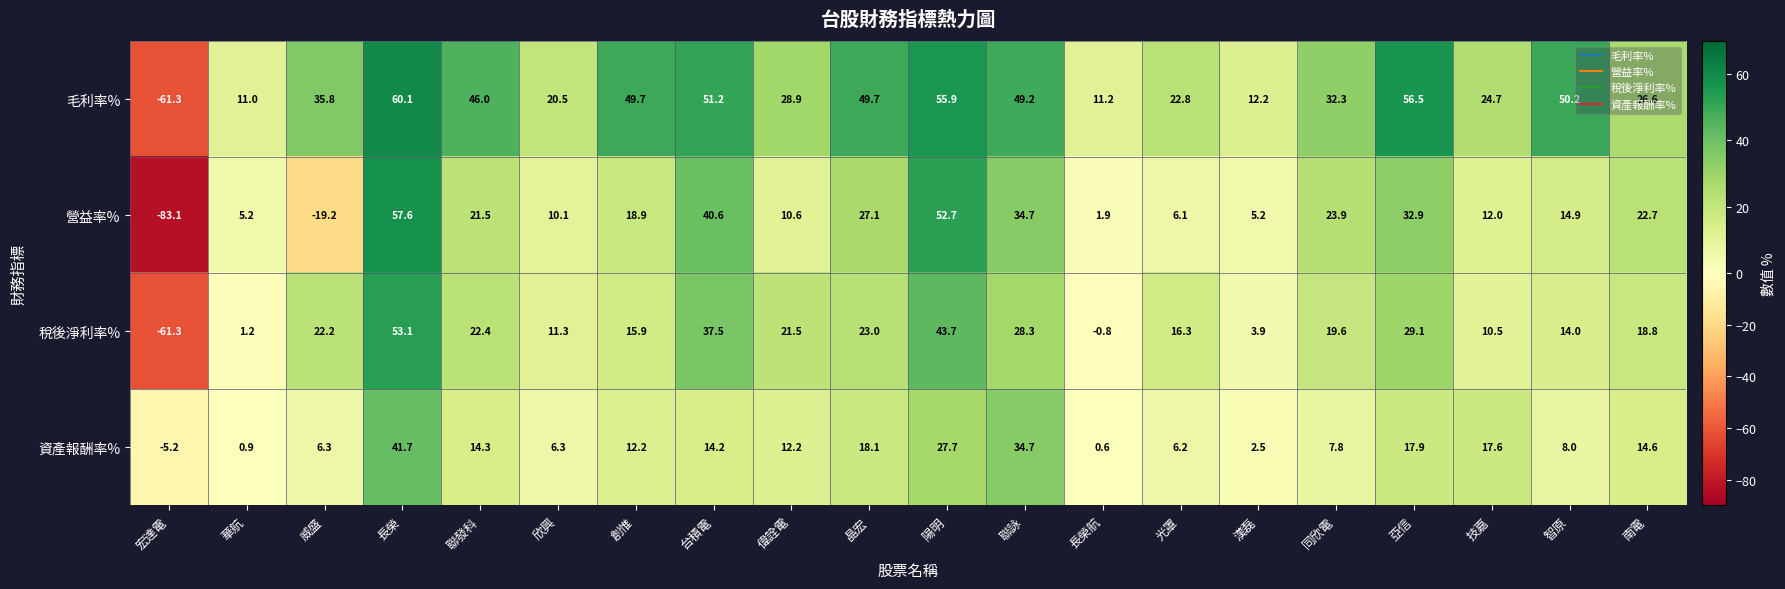

Which series has the widest spread of values?

營益率%